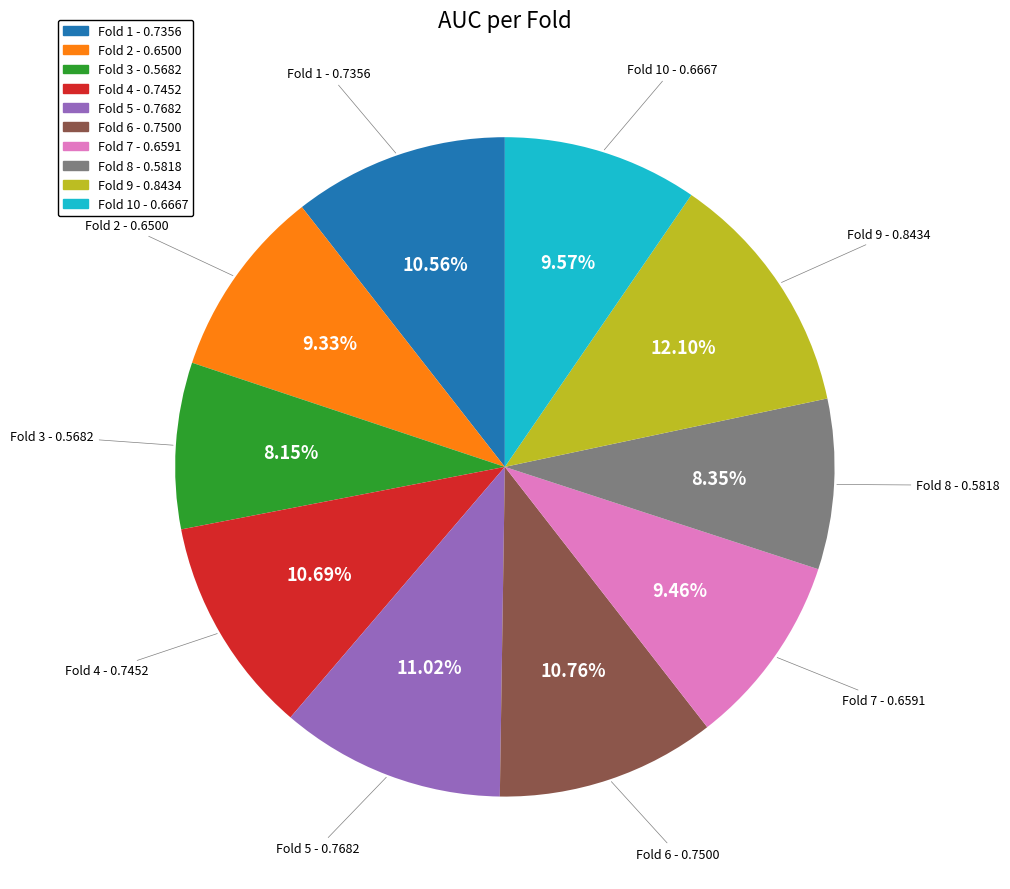

Is there any slice that represents more than half of the pie?

No